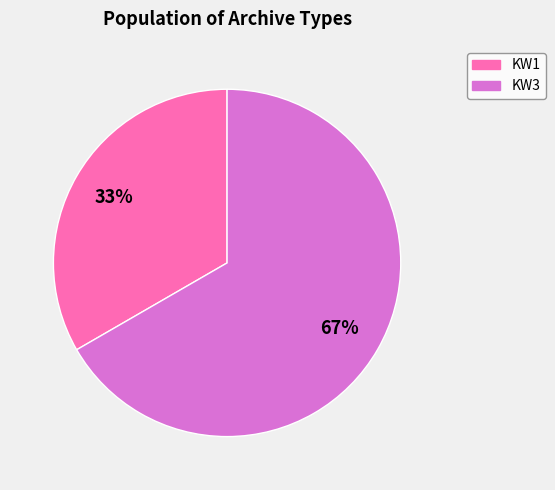

Rank the categories by value from lowest to highest.

KW1, KW3